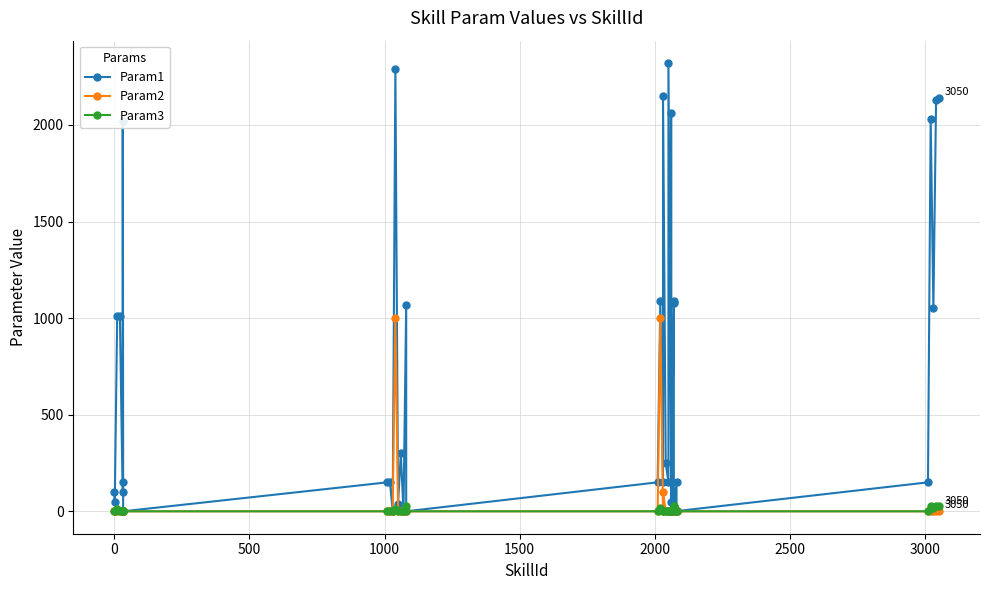

True or false: Param1 and Param2 cross at least once.

False